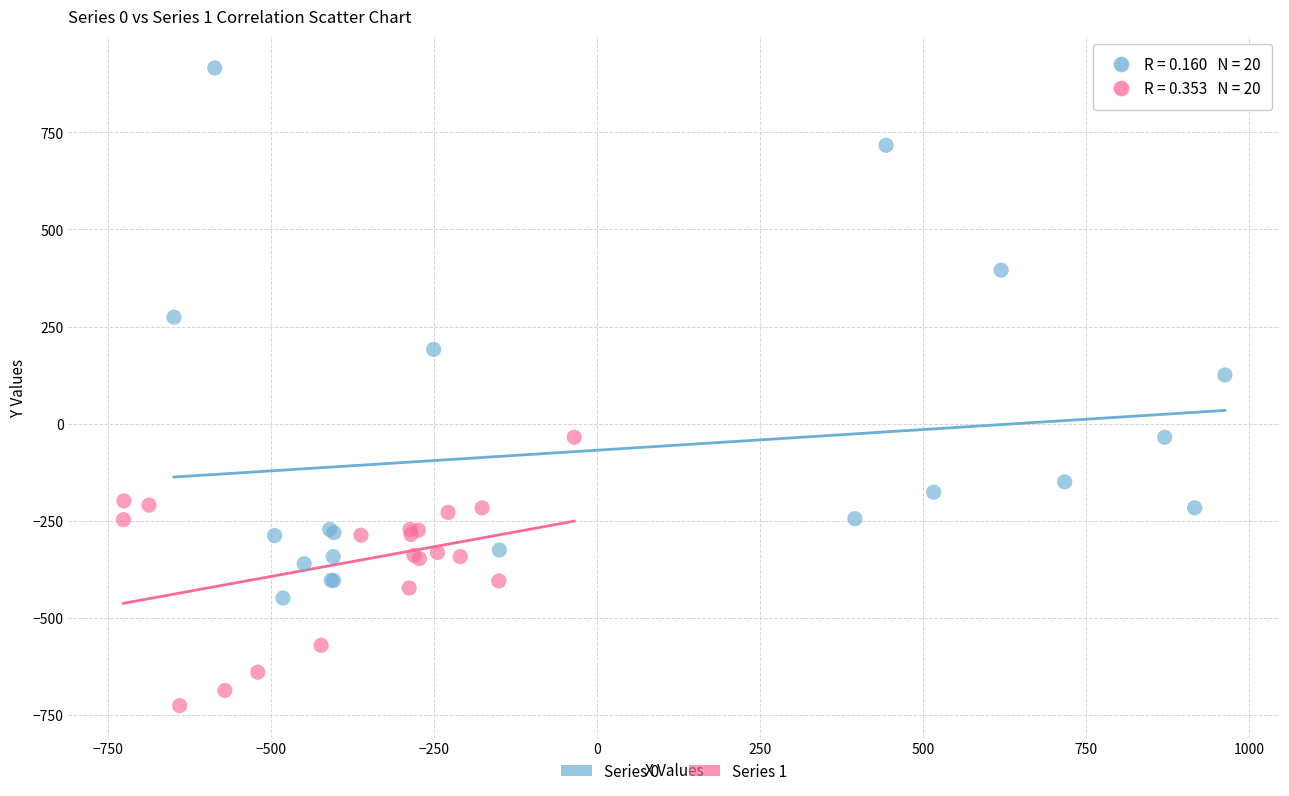

What are all the series names shown in the legend?

Series 0, Series 1